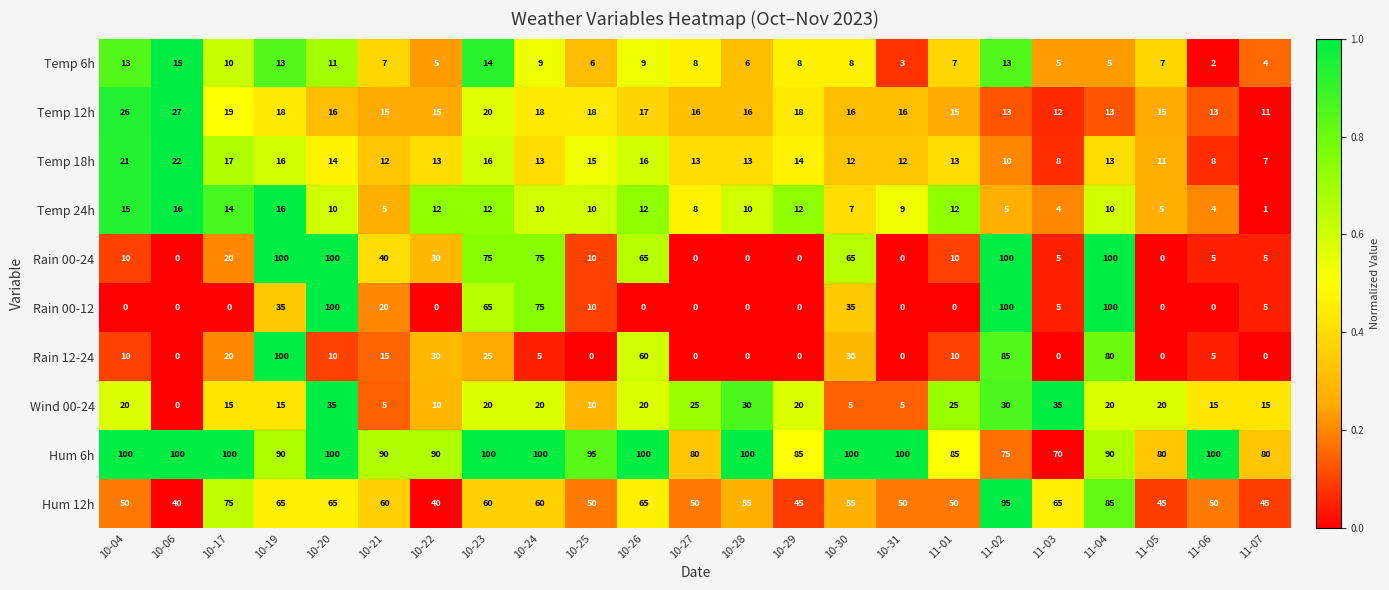

Which series changed the most between 10-04 and 11-05?

Hum 6h